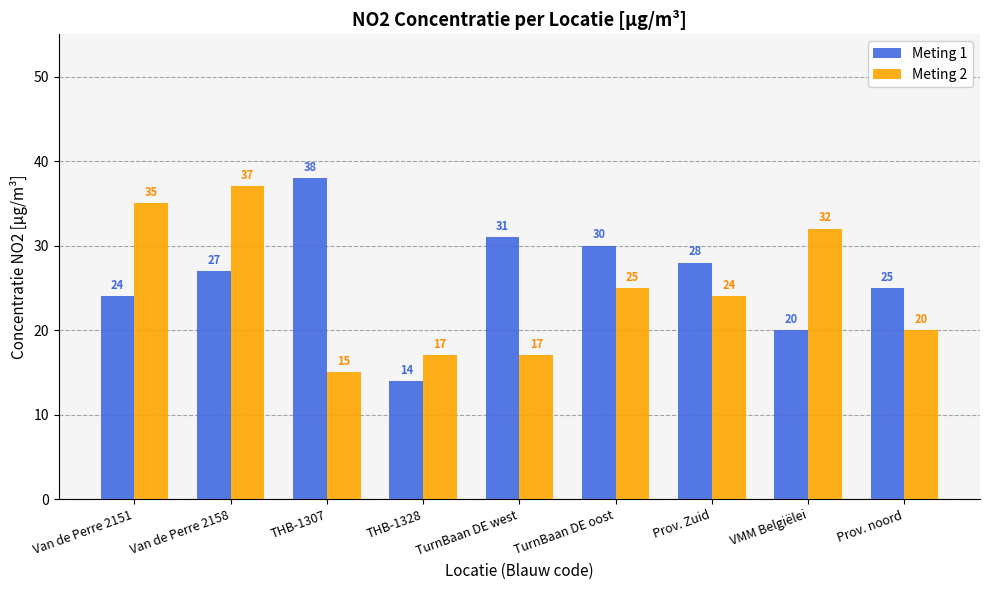

How many values in the Meting 1 series are below 27?

4